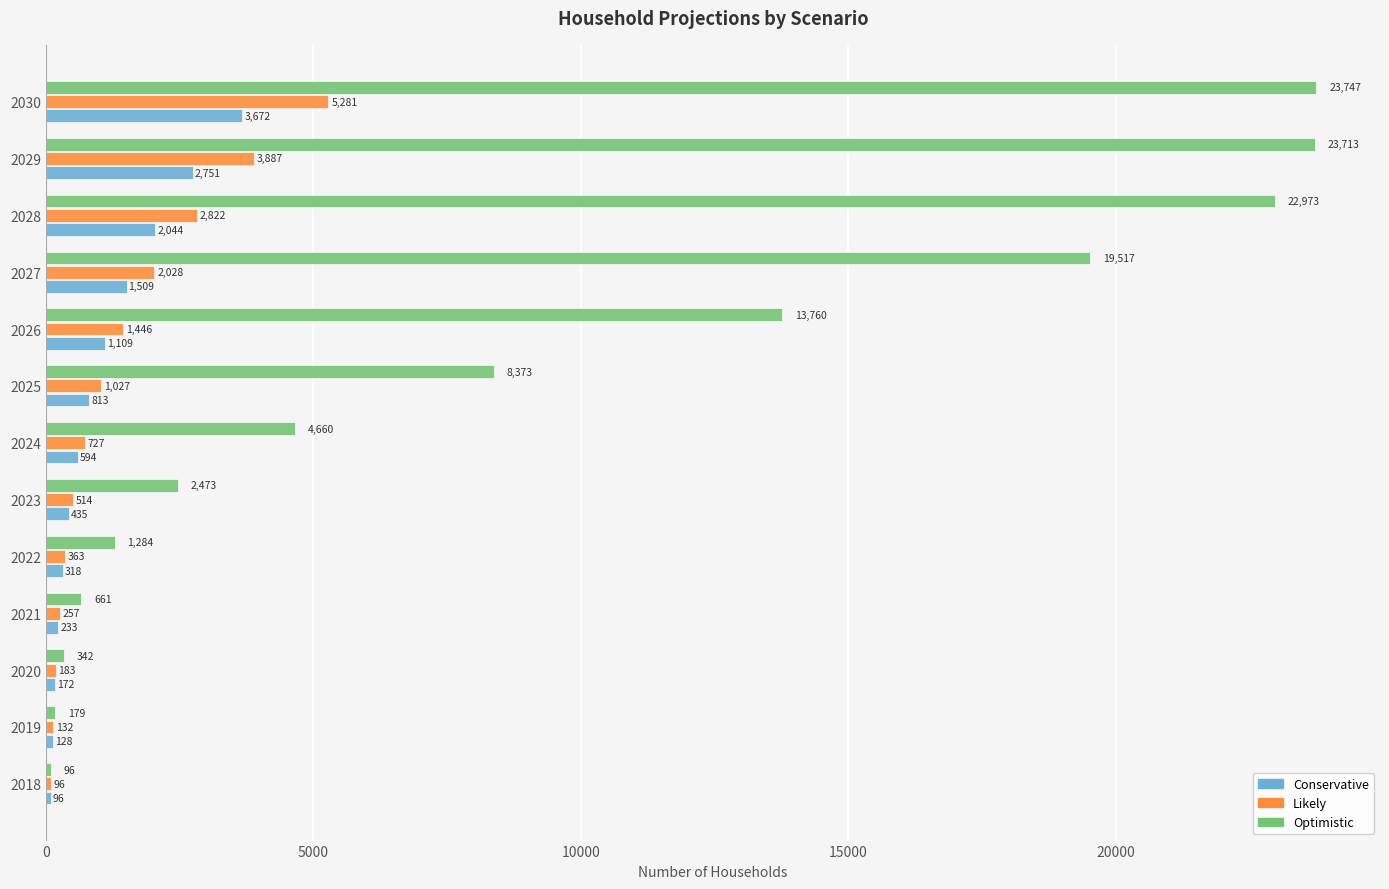

At which category is the sum across all series the highest?

2030